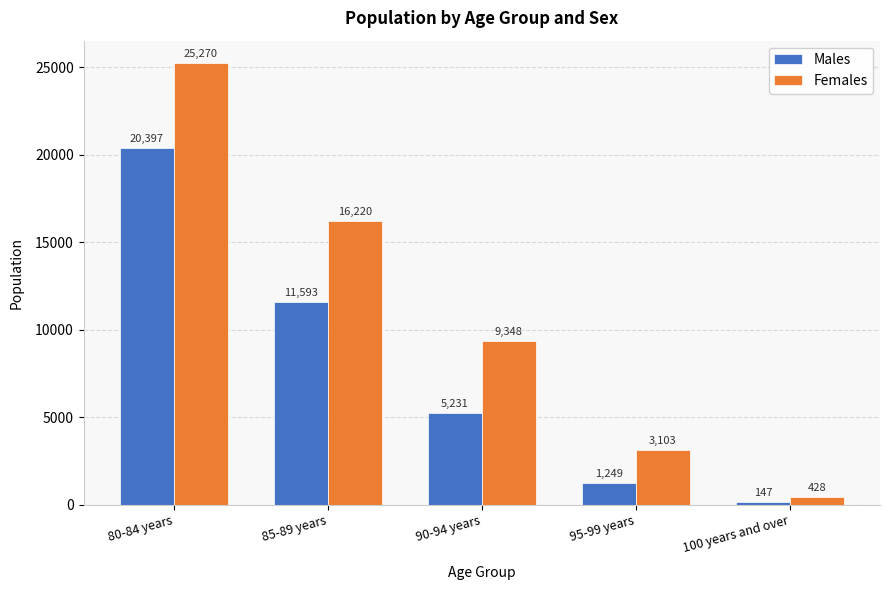

At which label does Females first exceed 9348?

80-84 years